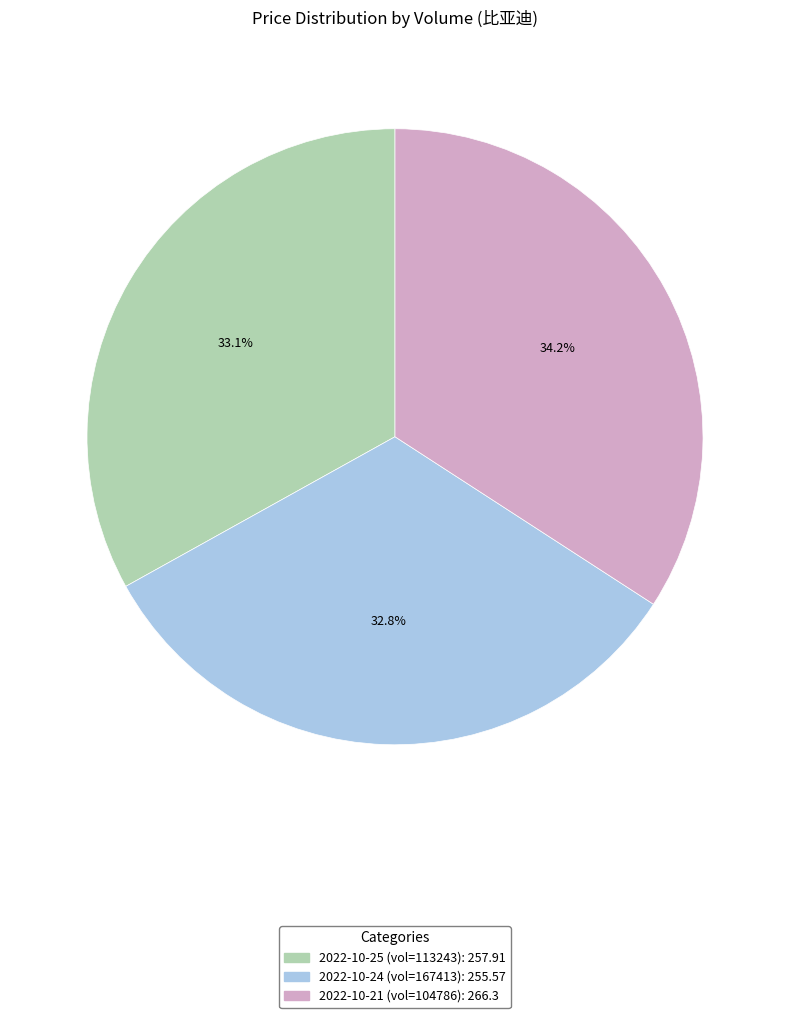

What is the largest slice in the pie chart?

2022-10-21 (vol=104786): 266.3